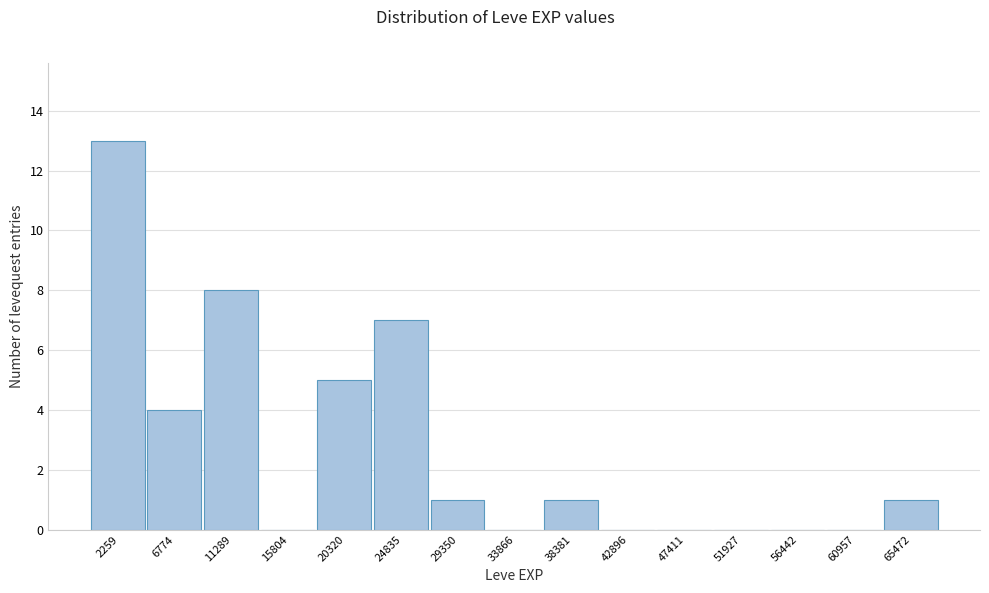

Reading left to right, transcribe this chart: for each bar, give the range it covers on the x-axis and its height. Neither the bar edges nor the heights are printed on the chart, so give them approximately, as read against the axes.

0 to 4500: 13
4500 to 9000: 4
9000 to 13500: 8
13500 to 18000: 0
18000 to 22500: 5
22500 to 27000: 7
27000 to 31500: 1
31500 to 36000: 0
36000 to 40500: 1
40500 to 45000: 0
45000 to 49500: 0
49500 to 54000: 0
54000 to 58500: 0
58500 to 63000: 0
63000 to 67500: 1